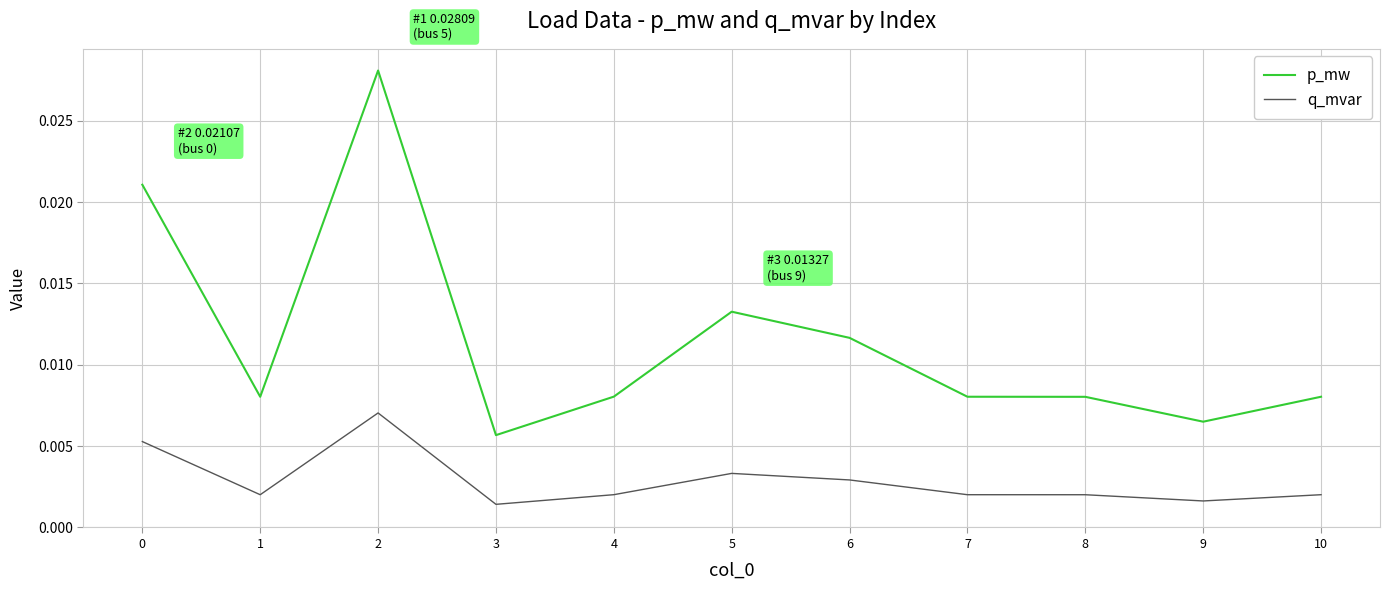

Is the value of q_mvar at 1 greater than the value of p_mw at 1?

No